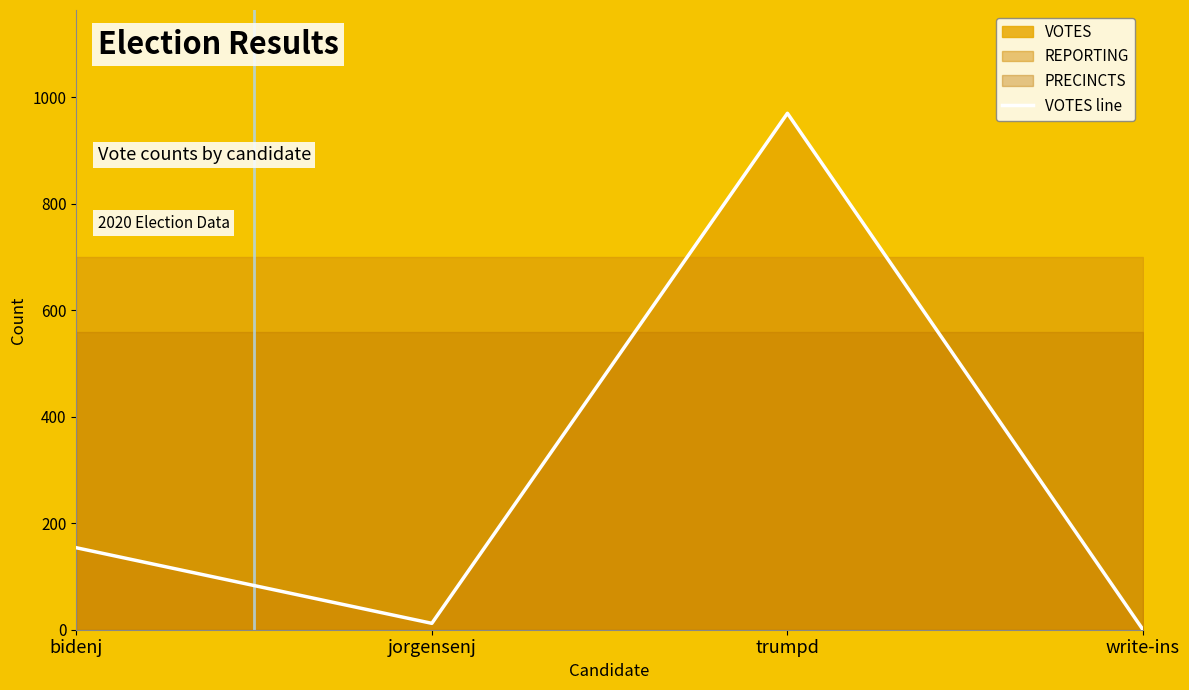

List the labels in order of value, smallest first.

write-ins, jorgensenj, bidenj, trumpd